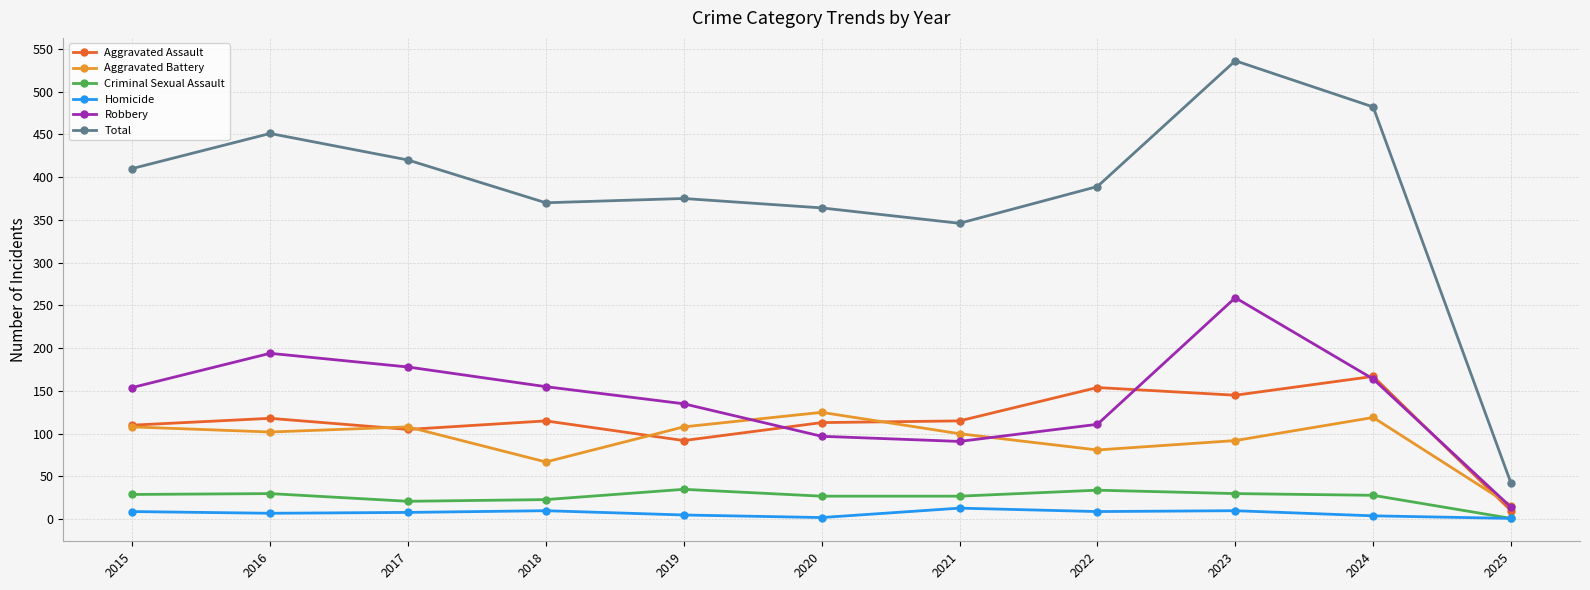

Between 2019 and 2024, which series saw the biggest shift?

Total